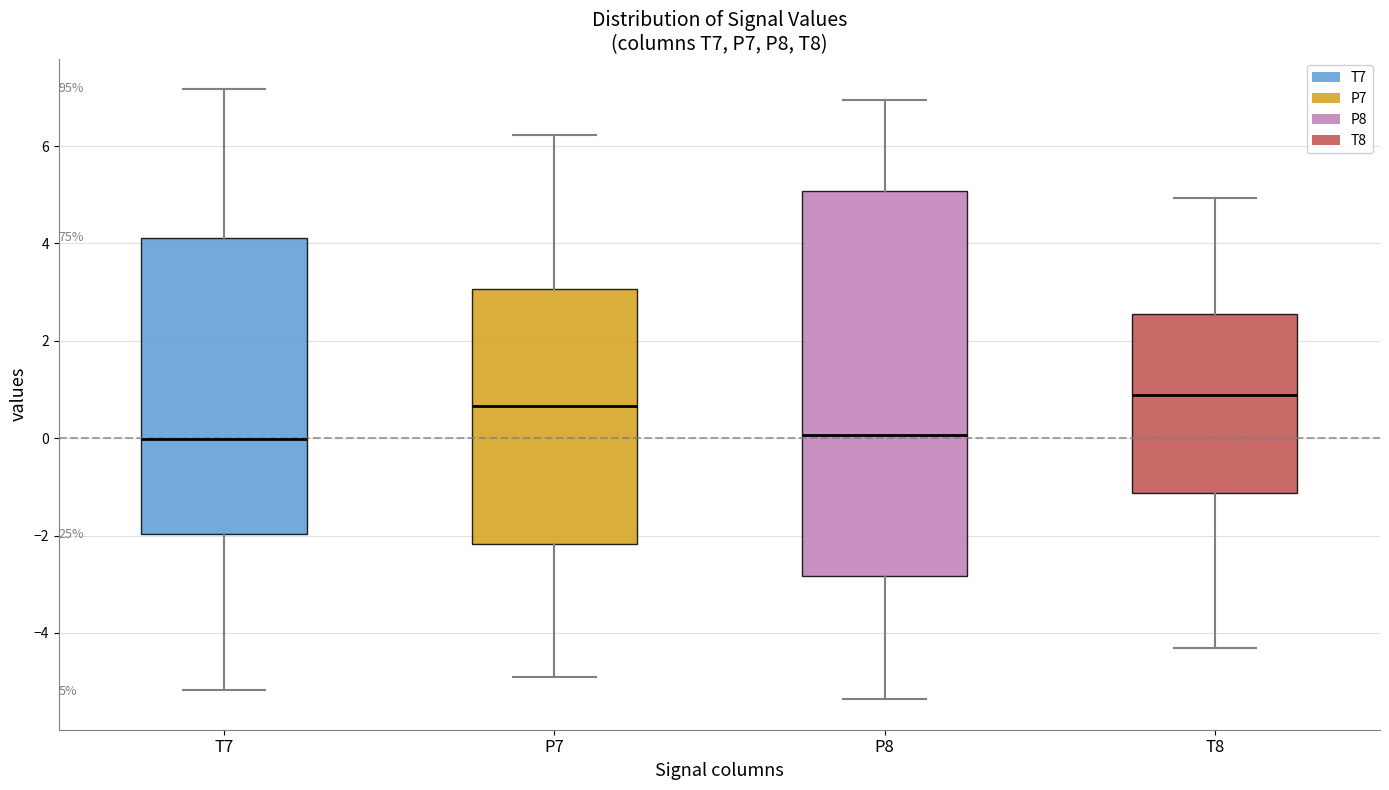

Comparing the boxes themselves (not the whiskers), which one is the tallest?

P8